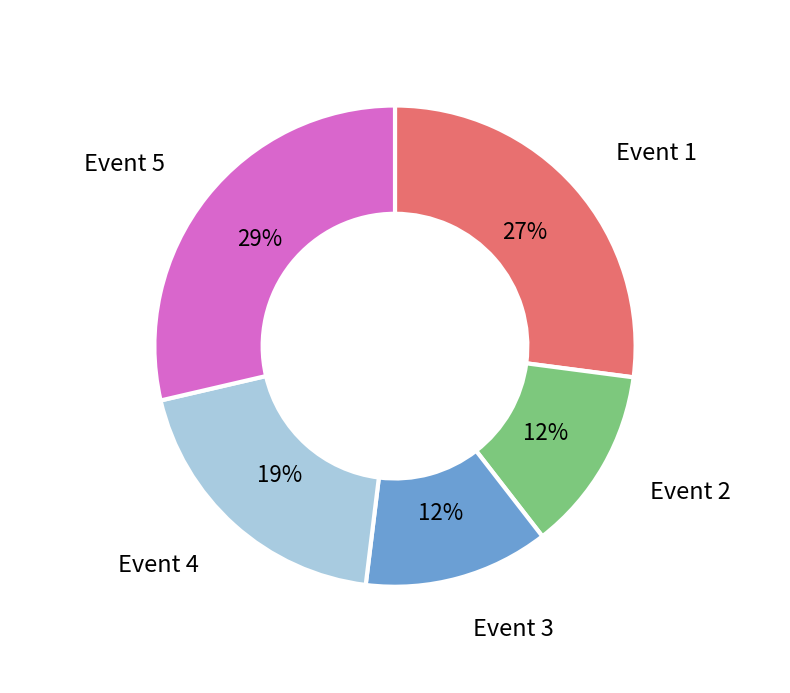

Does any single category account for the majority?

No